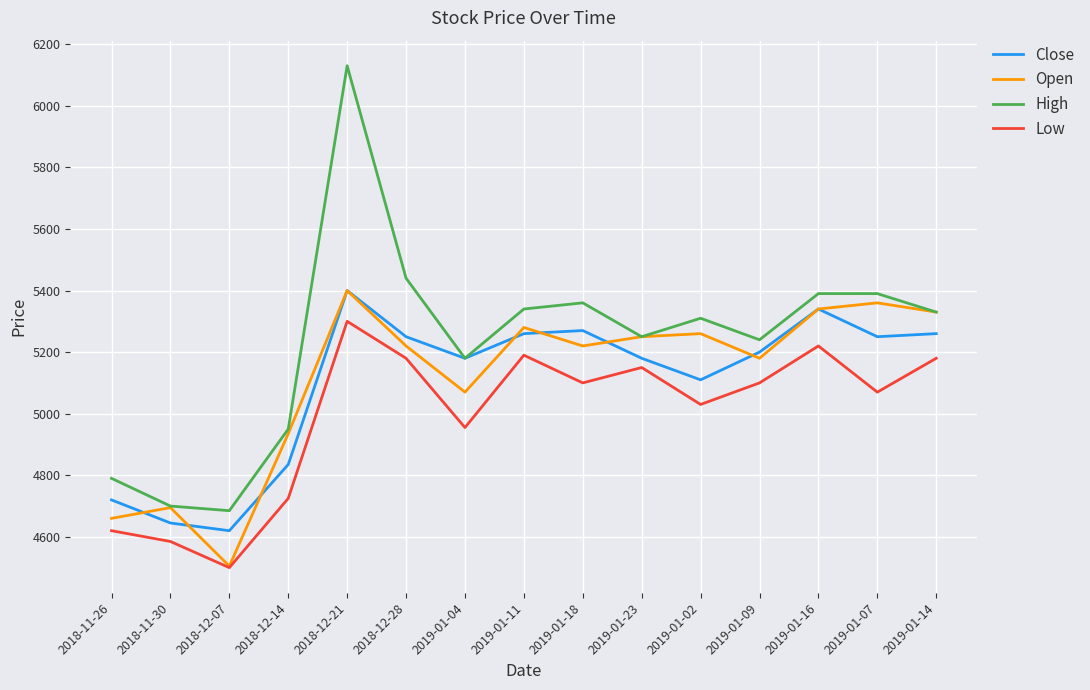

True or false: Low and High intersect in this chart.

False